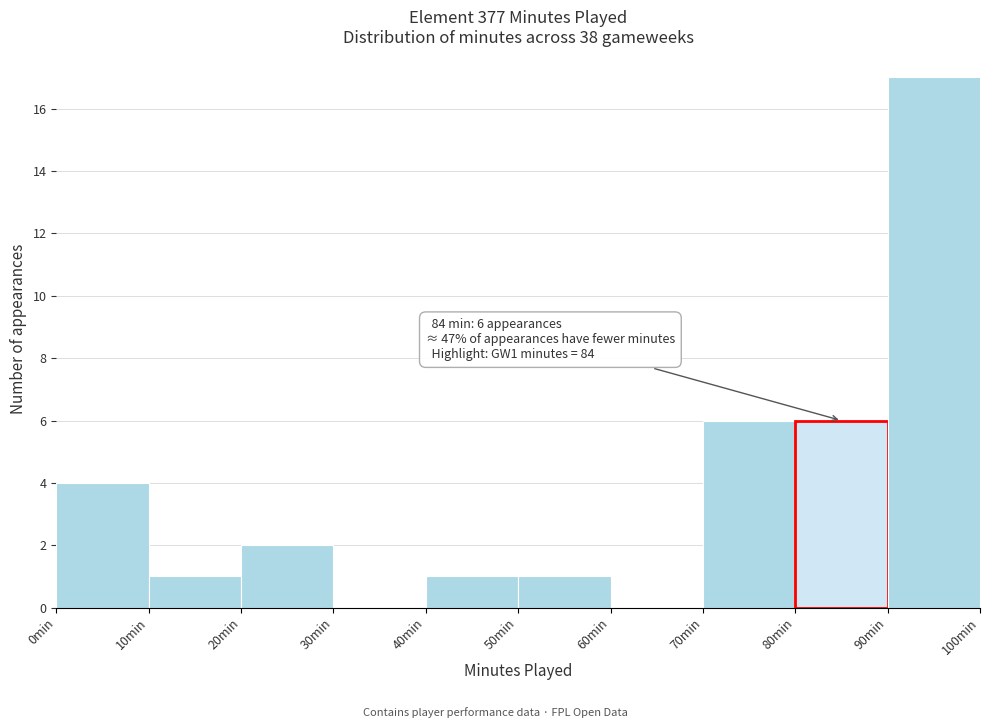

Which range on the x-axis has the tallest bar?

90 to 100